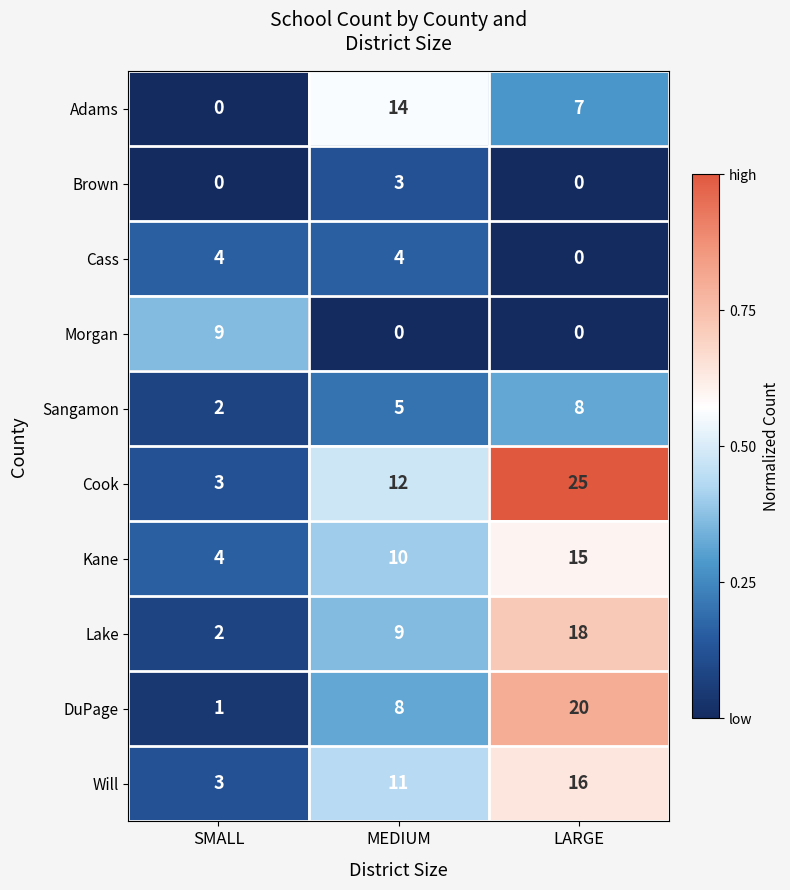

What is the difference between the maximum and minimum values in the Cook series?

22